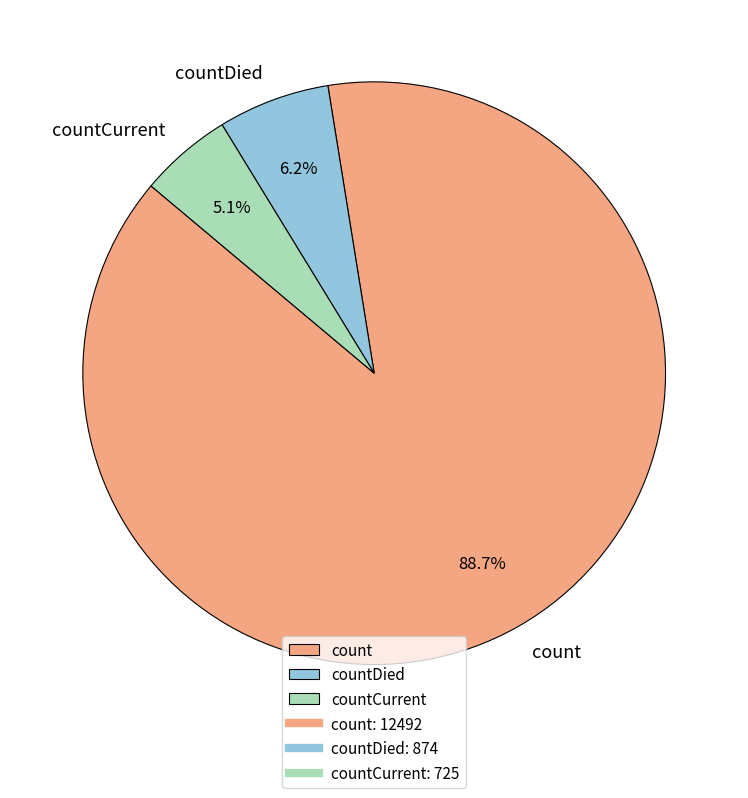

Which has a higher value, count or countCurrent?

count